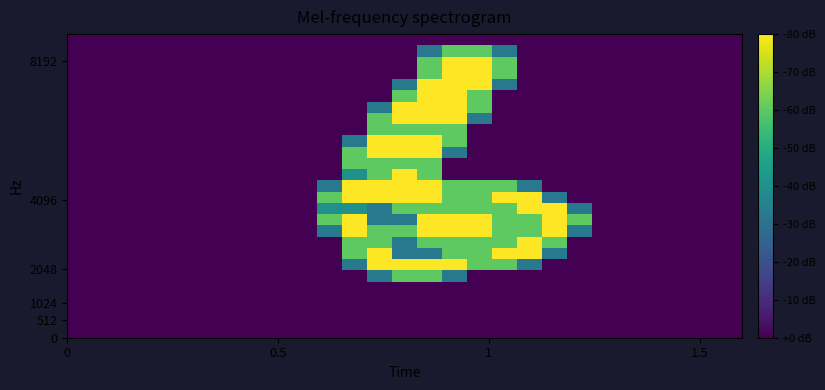

At how many categories does at least one series exceed 0?

11